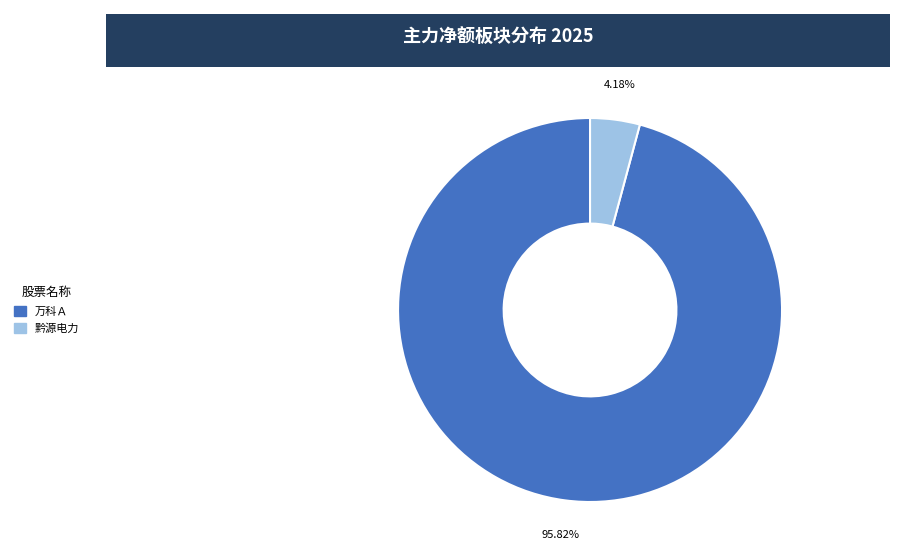

Does any single category account for the majority?

Yes